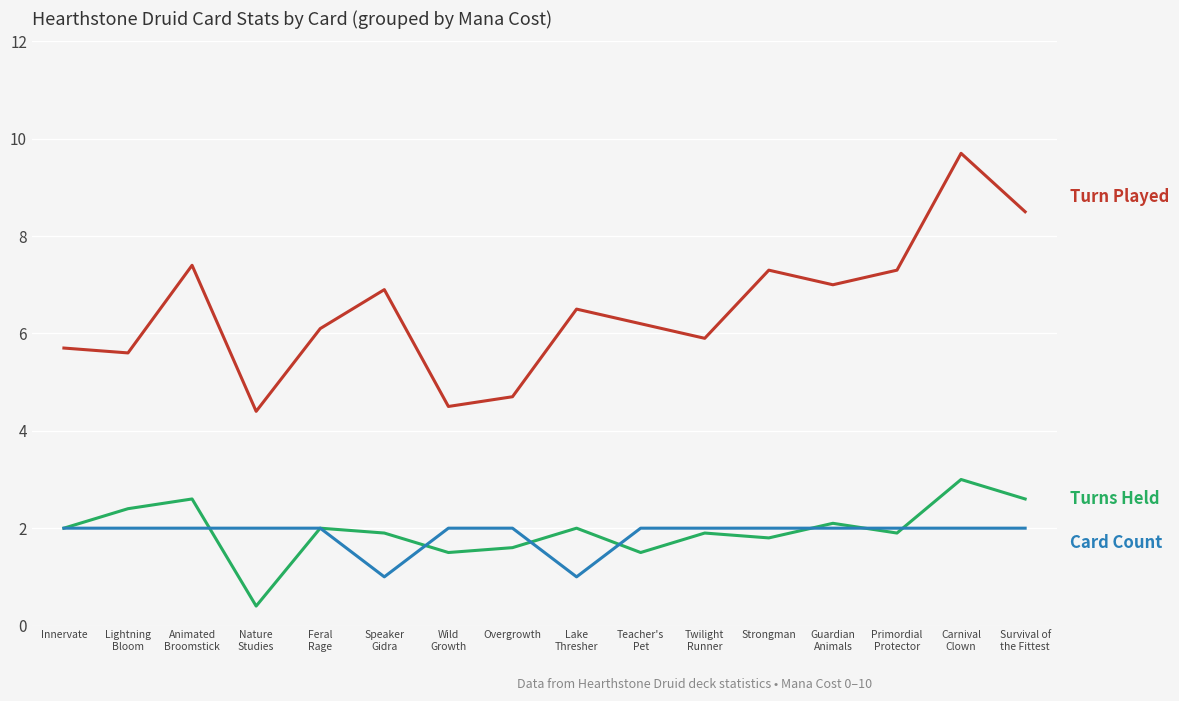

Reading left to right, what are all the values shown in this chart?

Turn Played: Innervate=5.7	Lightning
Bloom=5.6	Animated
Broomstick=7.4	Nature
Studies=4.4	Feral
Rage=6.1	Speaker
Gidra=6.9	Wild
Growth=4.5	Overgrowth=4.7	Lake
Thresher=6.5	Teacher's
Pet=6.2	Twilight
Runner=5.9	Strongman=7.3	Guardian
Animals=7.0	Primordial
Protector=7.3	Carnival
Clown=9.7	Survival of
the Fittest=8.5
Turns Held: Innervate=2.0	Lightning
Bloom=2.4	Animated
Broomstick=2.6	Nature
Studies=0.4	Feral
Rage=2.0	Speaker
Gidra=1.9	Wild
Growth=1.5	Overgrowth=1.6	Lake
Thresher=2.0	Teacher's
Pet=1.5	Twilight
Runner=1.9	Strongman=1.8	Guardian
Animals=2.1	Primordial
Protector=1.9	Carnival
Clown=3.0	Survival of
the Fittest=2.6
Card Count: Innervate=2.0	Lightning
Bloom=2.0	Animated
Broomstick=2.0	Nature
Studies=2.0	Feral
Rage=2.0	Speaker
Gidra=1.0	Wild
Growth=2.0	Overgrowth=2.0	Lake
Thresher=1.0	Teacher's
Pet=2.0	Twilight
Runner=2.0	Strongman=2.0	Guardian
Animals=2.0	Primordial
Protector=2.0	Carnival
Clown=2.0	Survival of
the Fittest=2.0